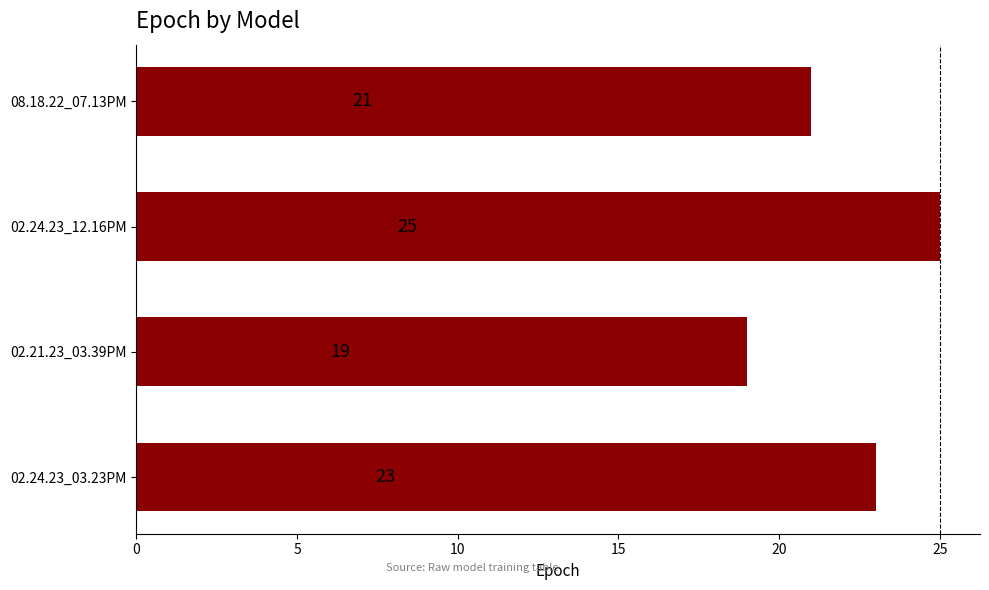

How many data points are less than 23?

2